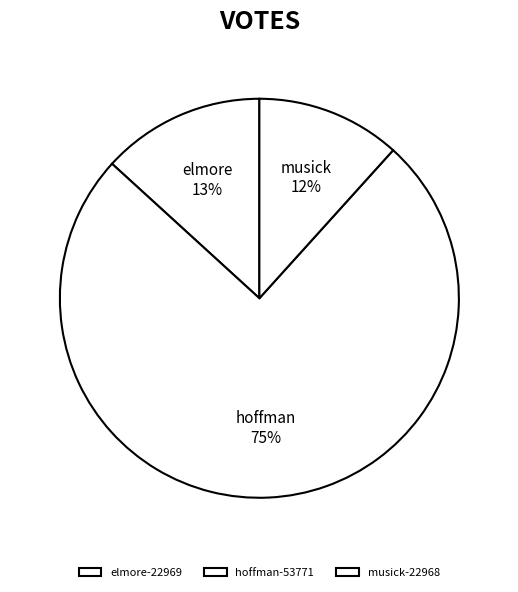

Do elmore-22969 and musick-22968 together represent more than half of the pie?

No